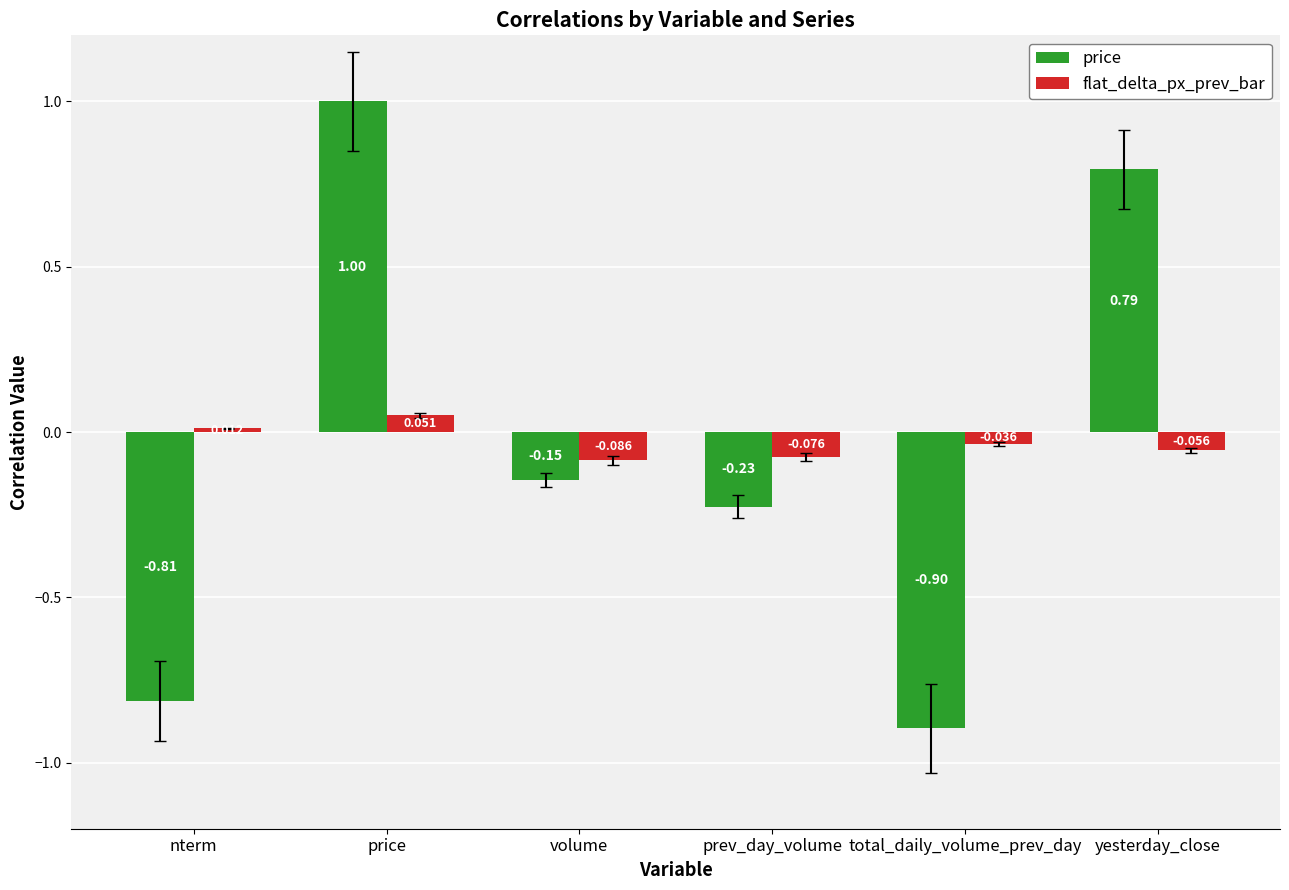

The value of price at price is 1.0. True or false?

True